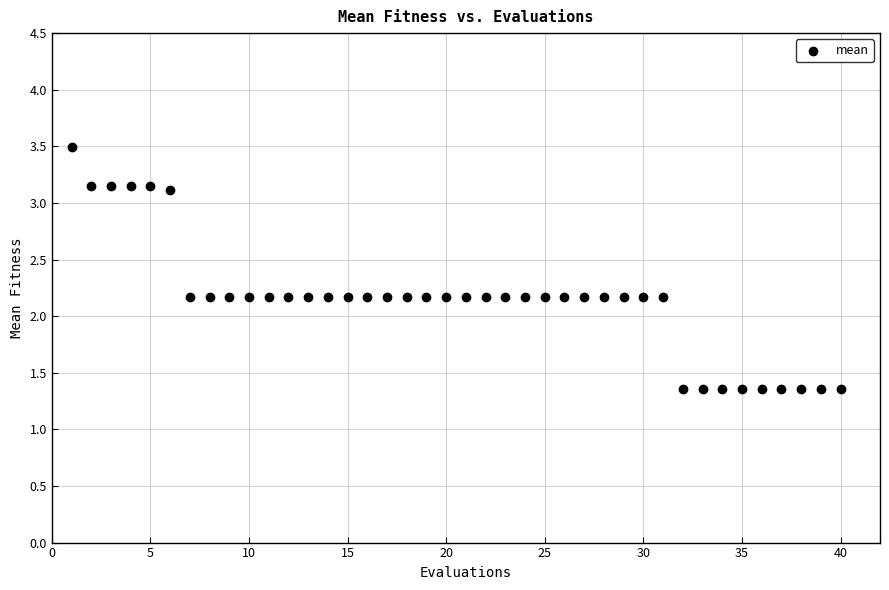

What is the range of Y values (max minus min)?

2.1